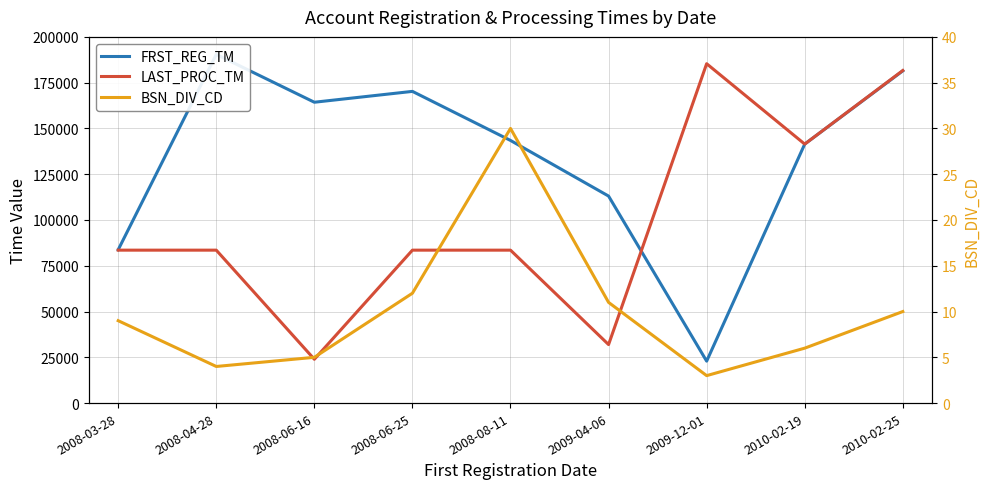

Between 2009-04-06 and 2009-12-01, which series saw the biggest shift?

LAST_PROC_TM